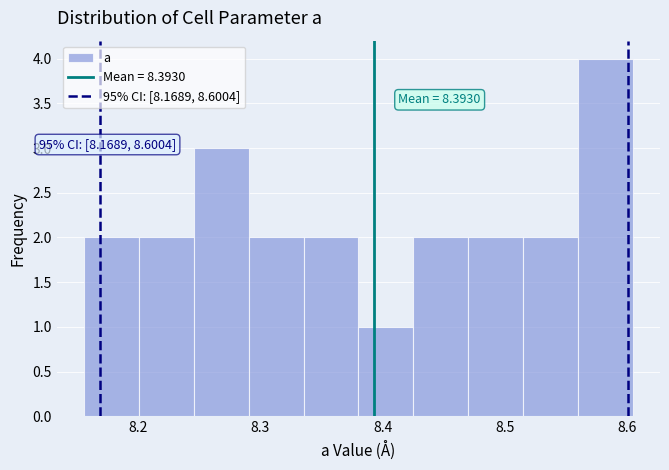

Which range on the x-axis has the tallest bar?

8.56 to 8.60